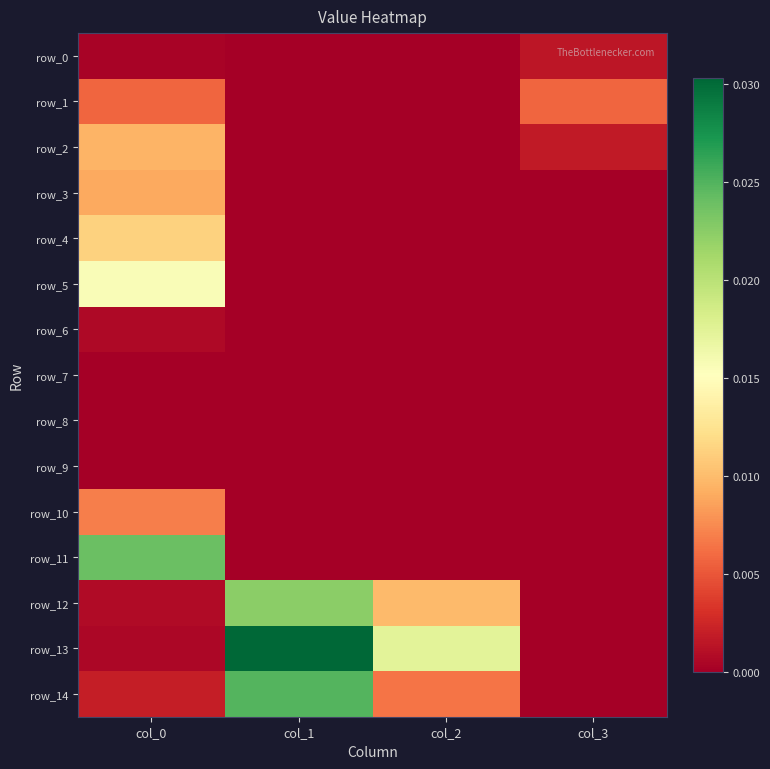

True or false: row_14 has a value of 0.0 at col_0.

True